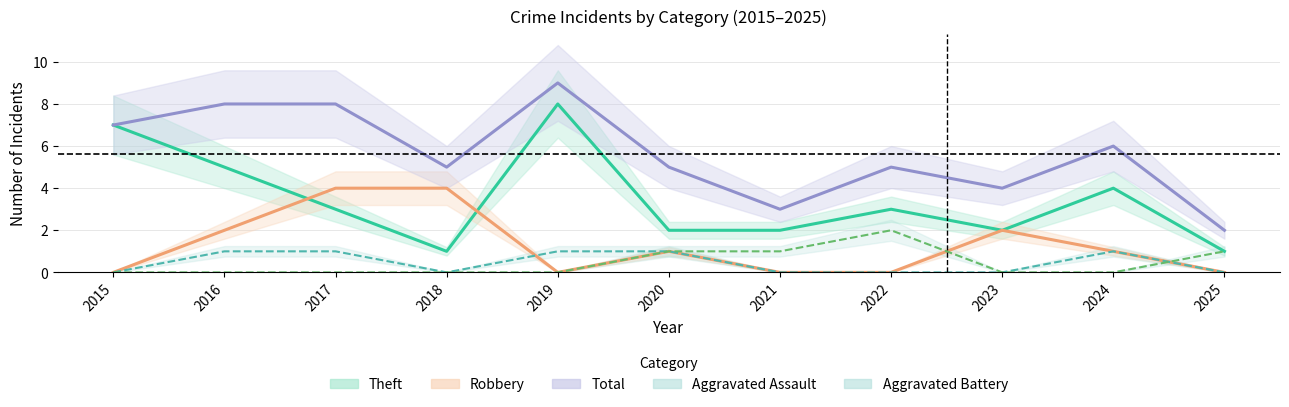

Where is Theft nearest to the value 4?

2024